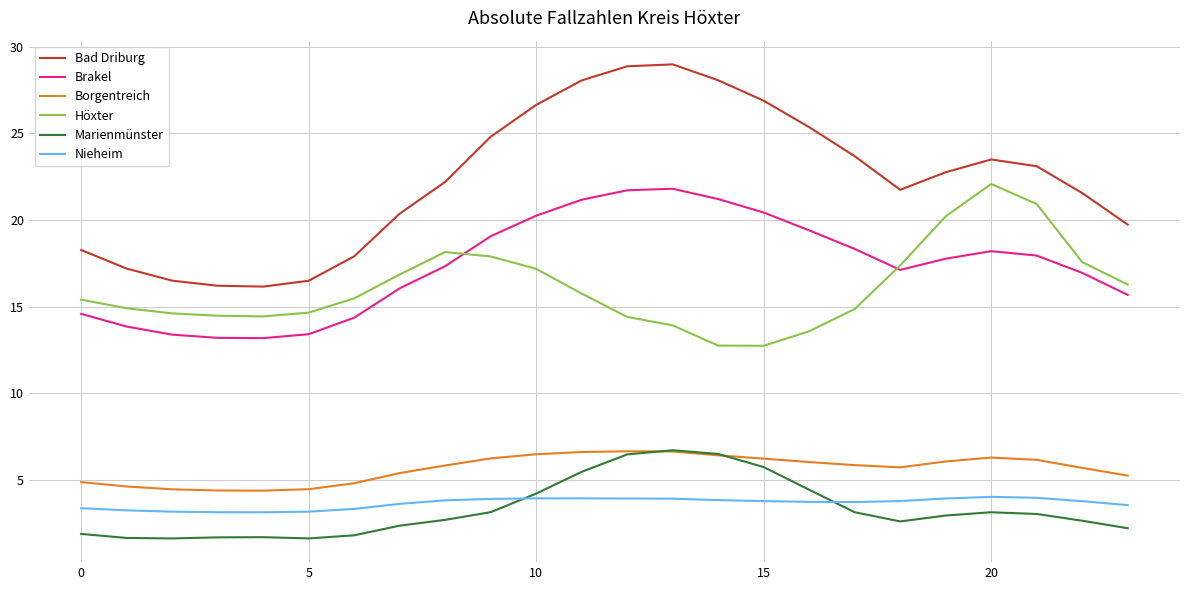

What is the minimum value for Höxter?

12.7